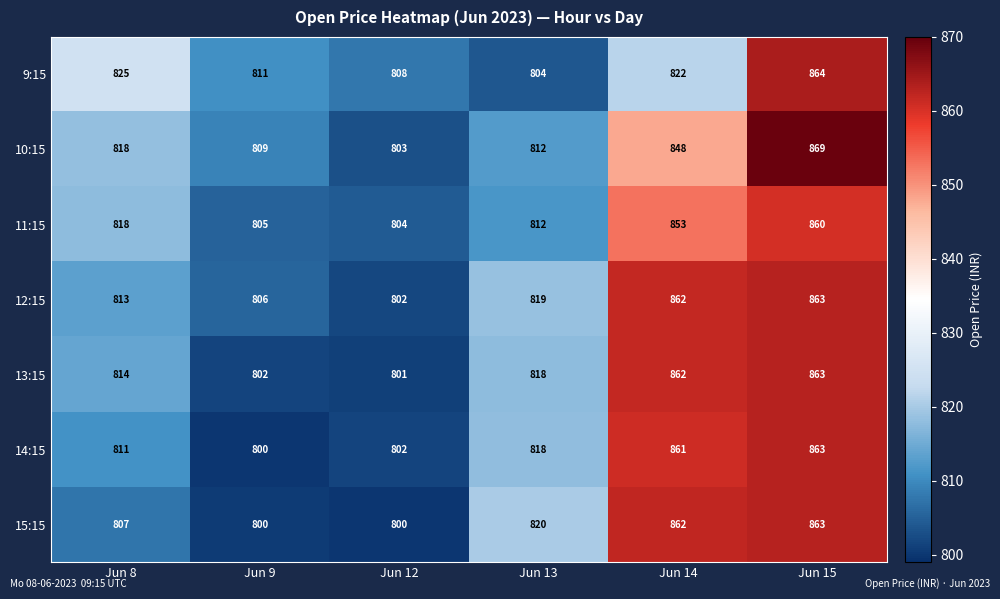

At which category is the sum across all series the highest?

Jun 15